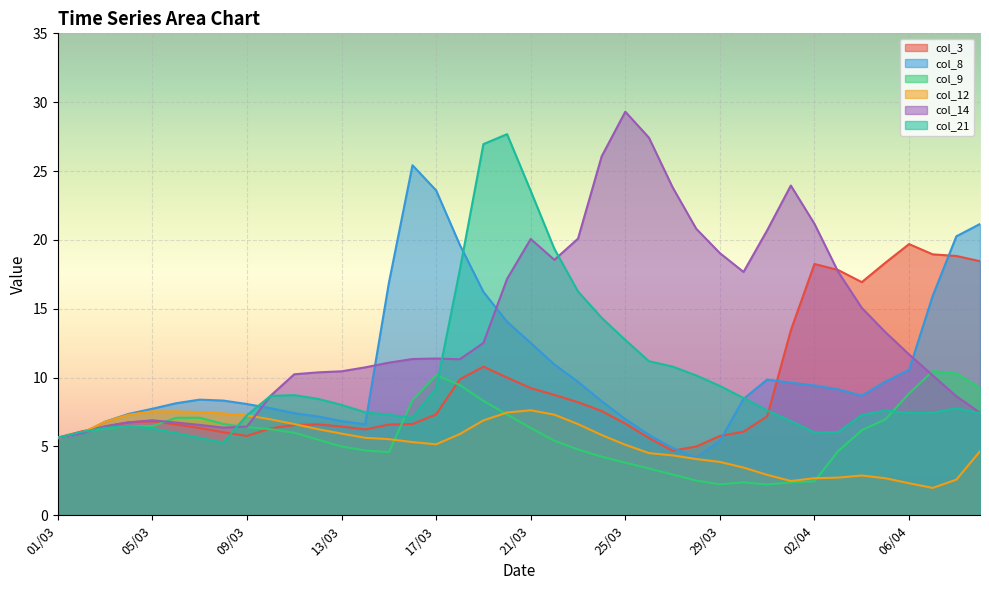

How many times do col_14 and col_8 cross each other?

5